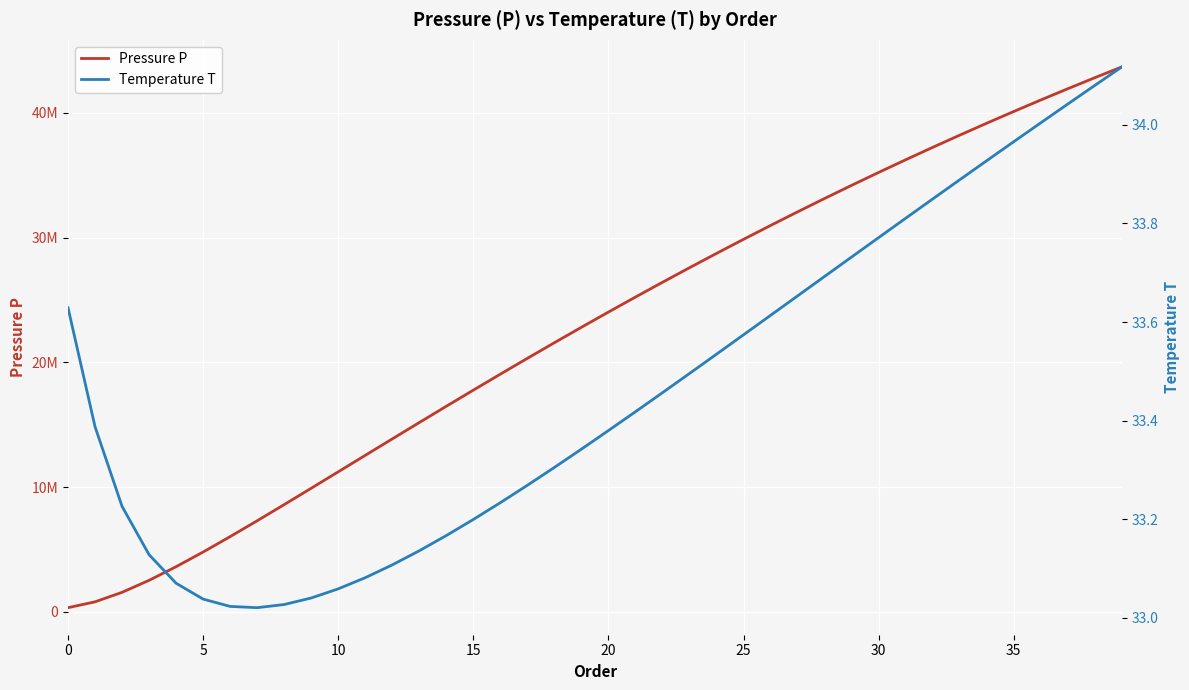

Which series has the widest spread of values?

Pressure P